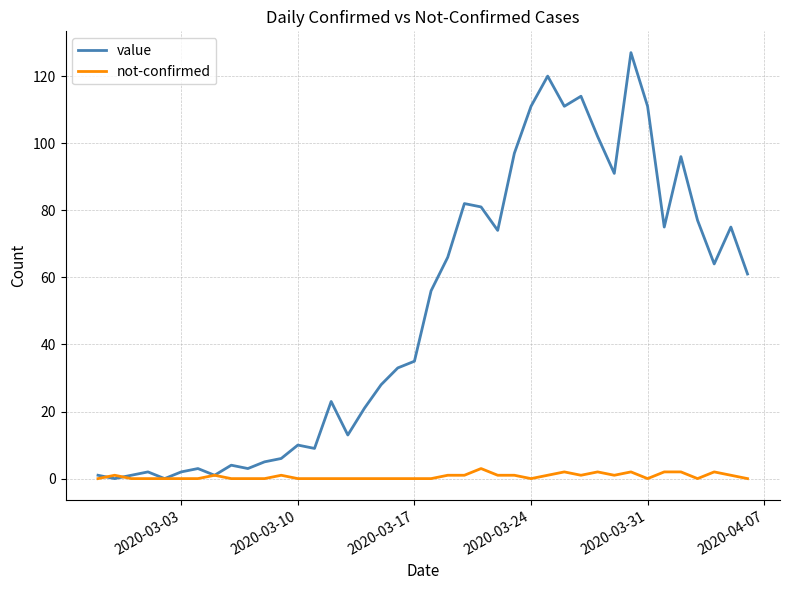

List the series in order of their overall mean, highest first.

value, not-confirmed